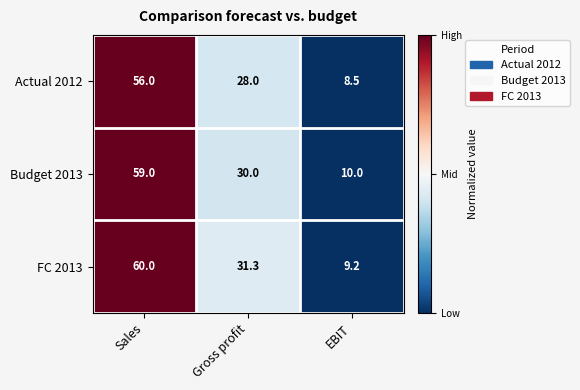

Between Sales and EBIT, which series saw the biggest shift?

FC 2013